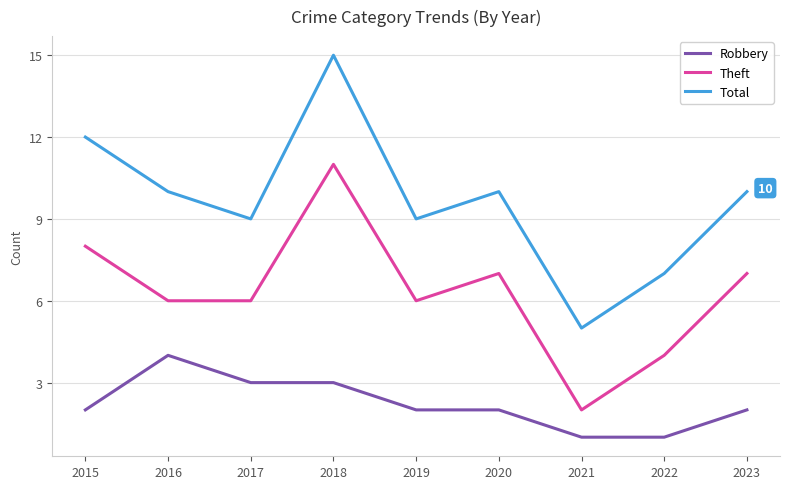

Reading left to right, what are all the values shown in this chart?

Robbery: 2015=2	2016=4	2017=3	2018=3	2019=2	2020=2	2021=1	2022=1	2023=2
Theft: 2015=8	2016=6	2017=6	2018=11	2019=6	2020=7	2021=2	2022=4	2023=7
Total: 2015=12	2016=10	2017=9	2018=15	2019=9	2020=10	2021=5	2022=7	2023=10